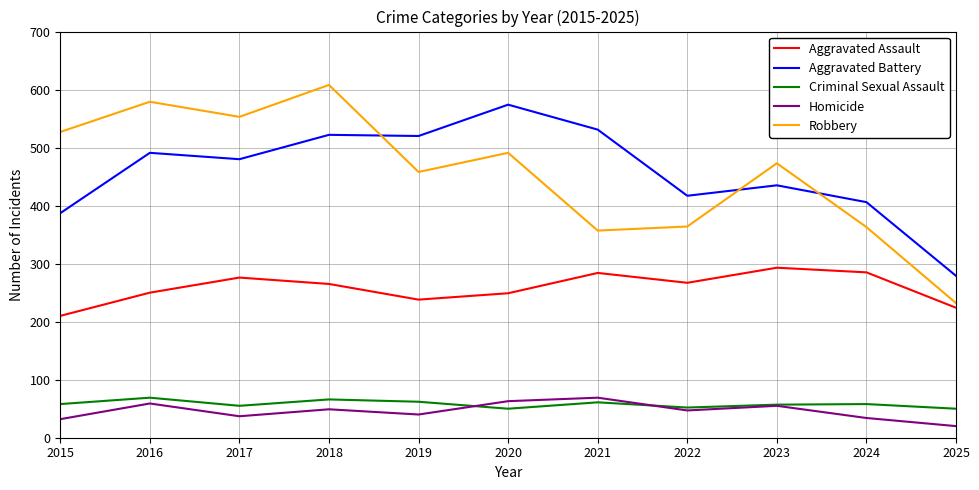

In Aggravated Assault, how many points are higher than both neighbors (excluding endpoints)?

3